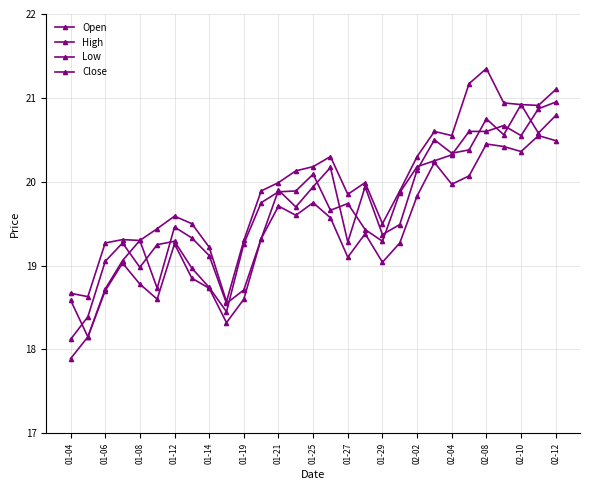

What is the sum of all Close values?

570.4